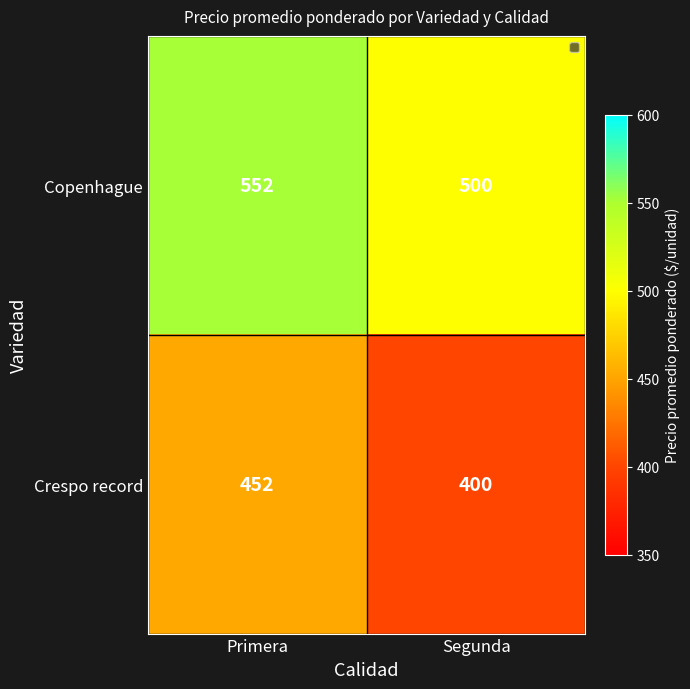

Reading left to right, transcribe all the data shown in this chart.

Copenhague: Primera=552	Segunda=500
Crespo record: Primera=452	Segunda=400